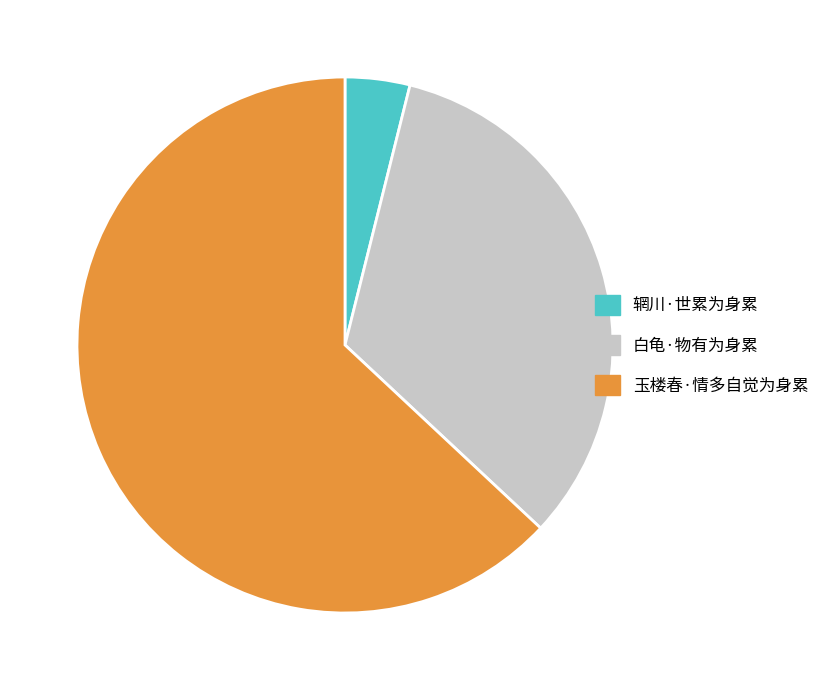

How many segments does this pie chart have?

3